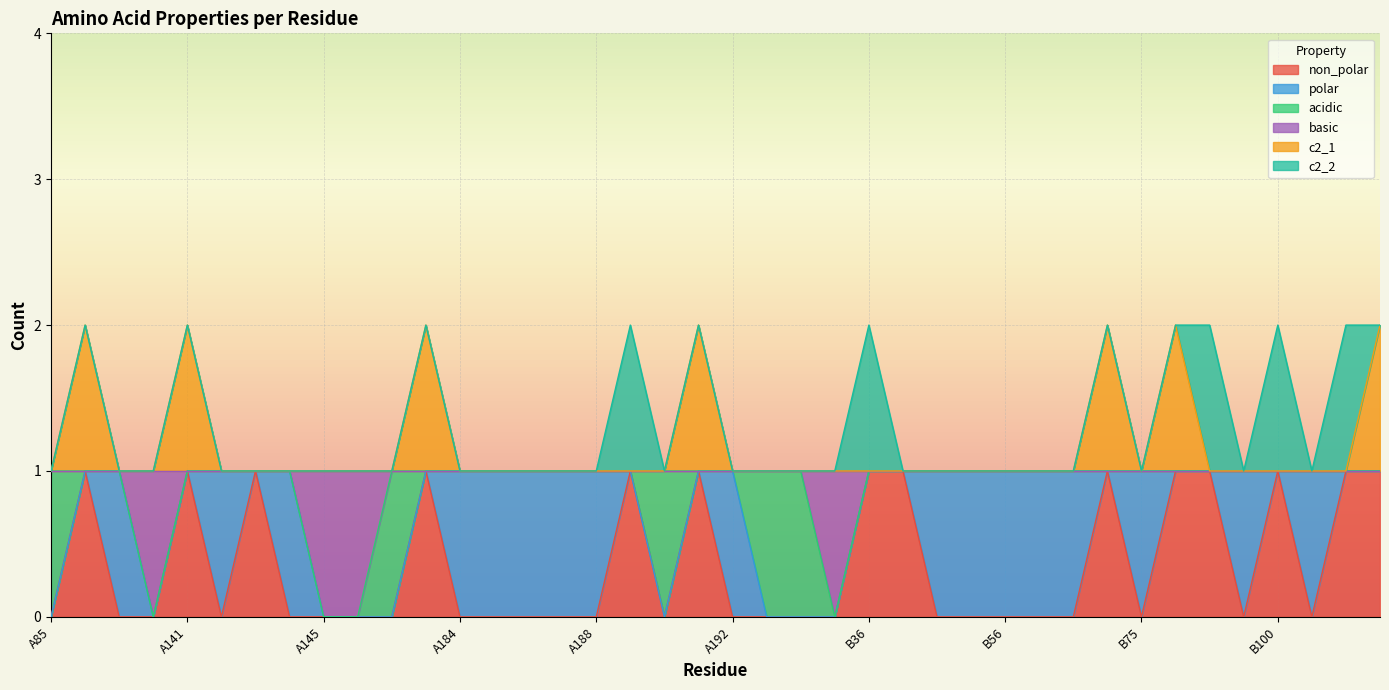

The non_polar series shows 0 at B34. True or false?

True